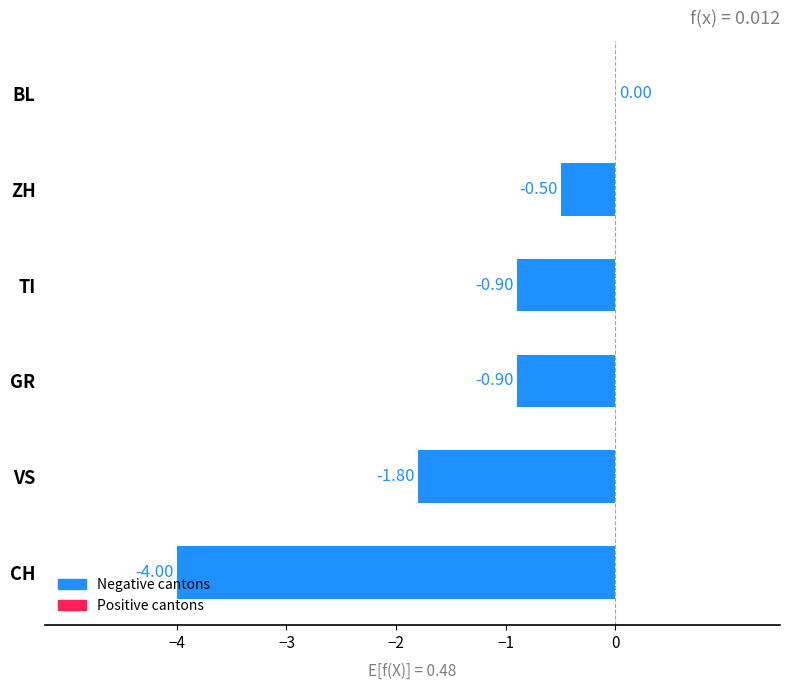

What is the change in value from VS to BL?

+1.8